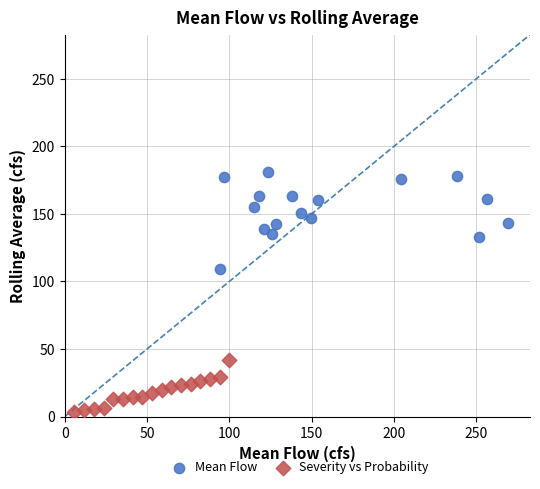

Which series has the widest spread of Y values?

Mean Flow